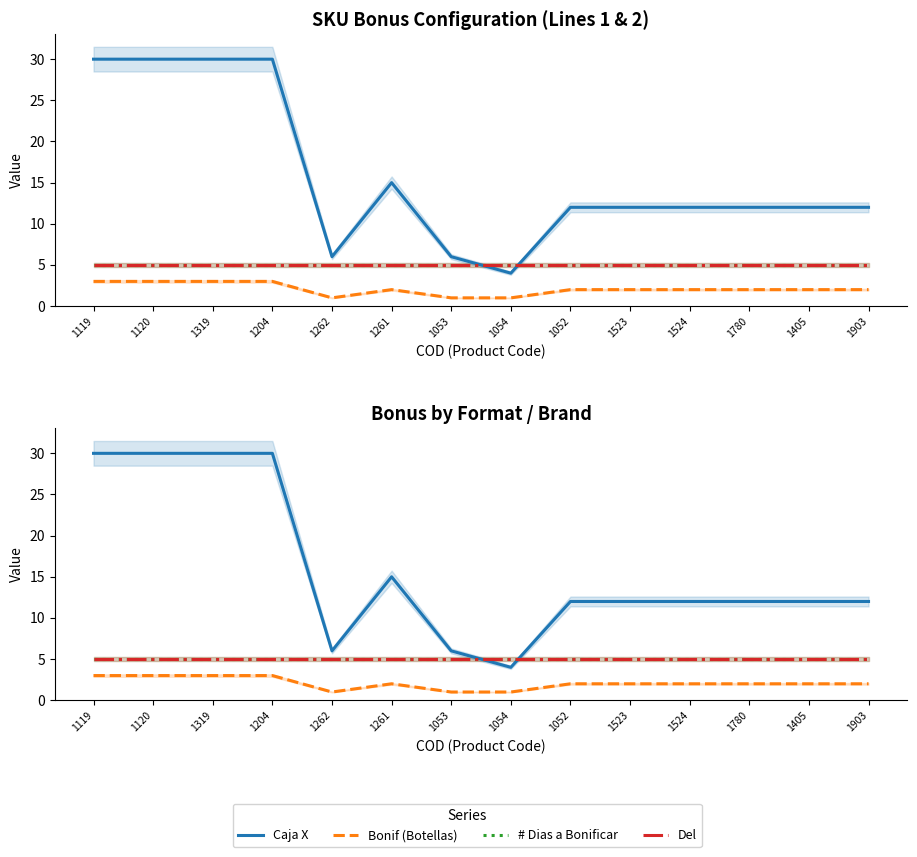

Reading right to left, transcribe all the data shown in this chart.

Caja X: 12	12	12	12	12	12	4	6	15	6	30	30	30	30
Bonif (Botellas): 2	2	2	2	2	2	1	1	2	1	3	3	3	3
# Dias a Bonificar: 5	5	5	5	5	5	5	5	5	5	5	5	5	5
Del: 5	5	5	5	5	5	5	5	5	5	5	5	5	5